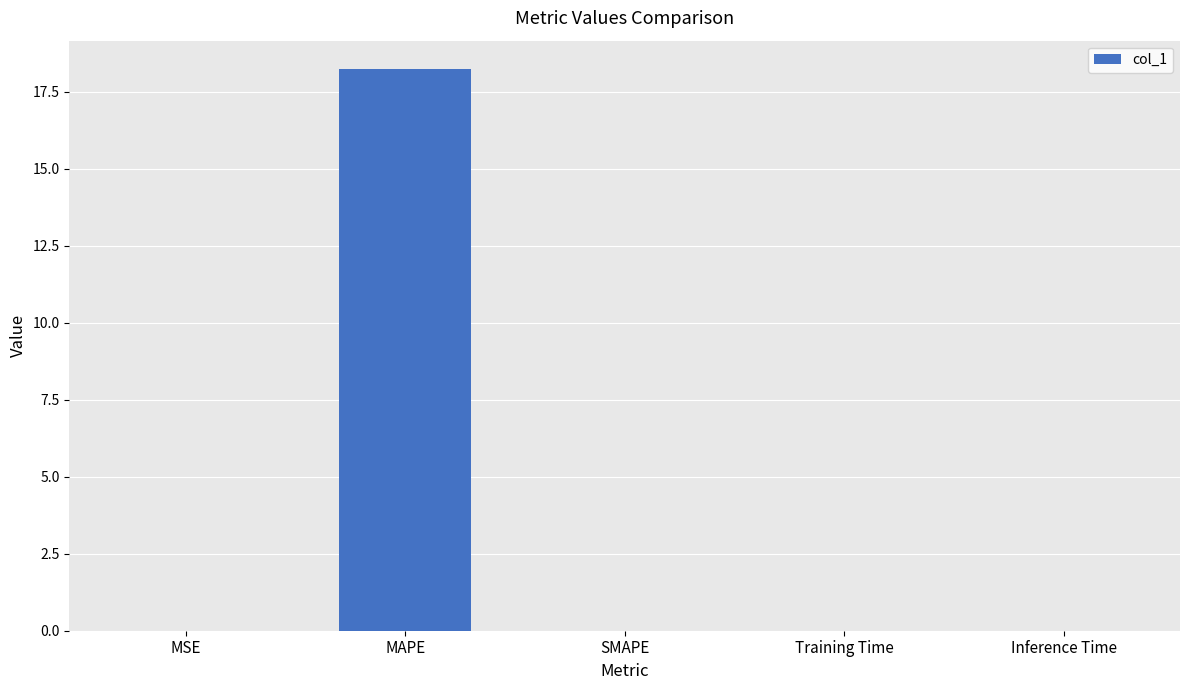

What is the maximum value shown in the chart?

18.2